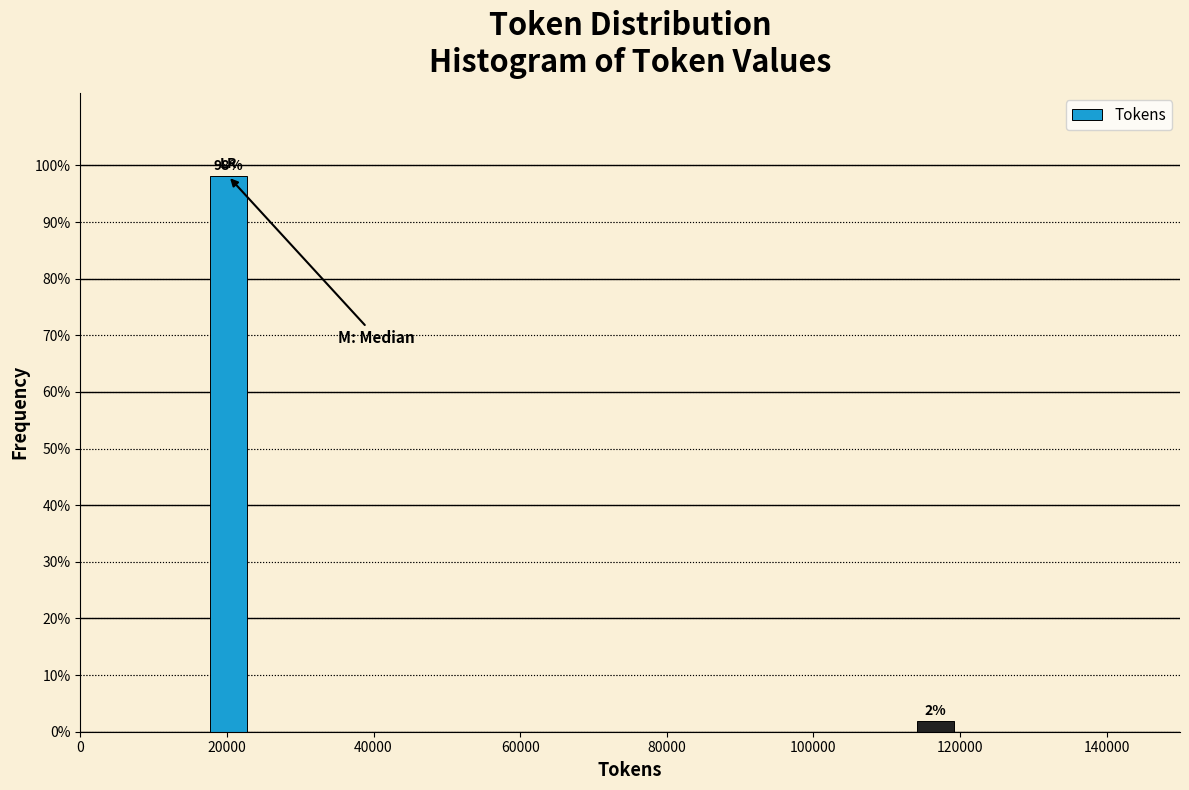

Which category has the highest value across all series?

20000